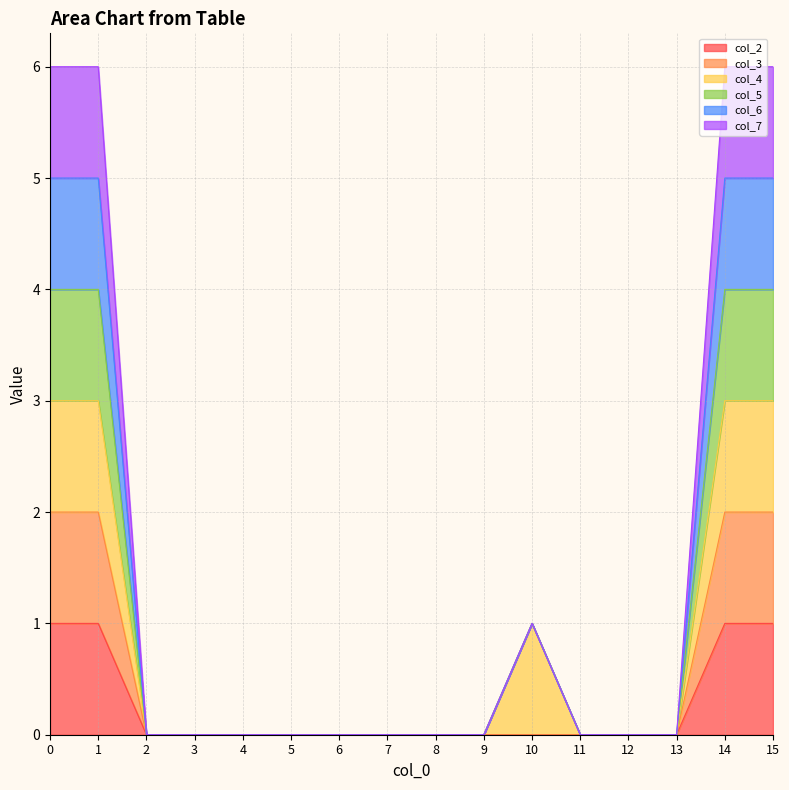

Is the value of col_6 at 2 greater than the value of col_3 at 4?

No